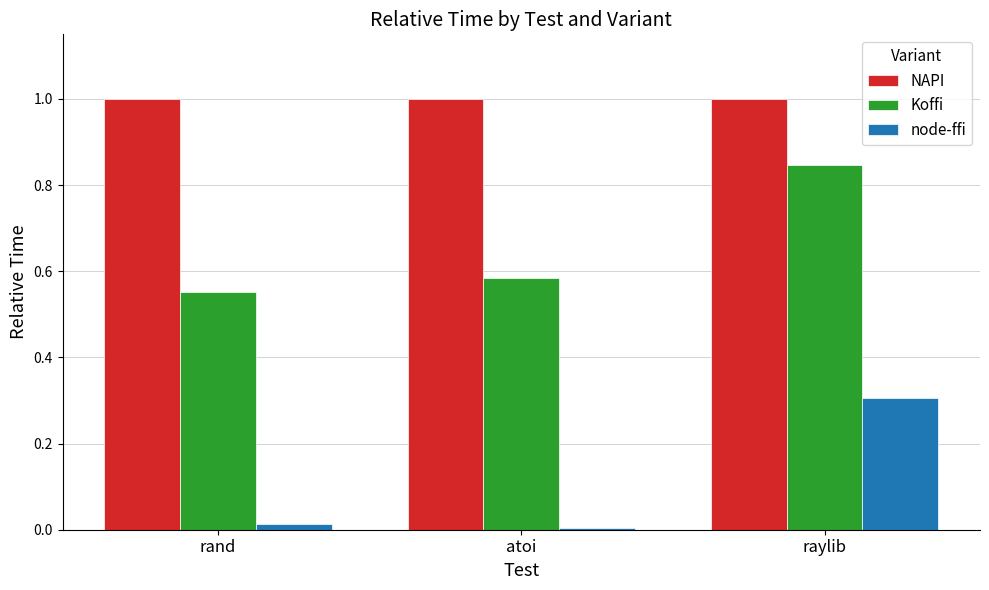

Is it true that NAPI equals 0.7 at atoi?

False